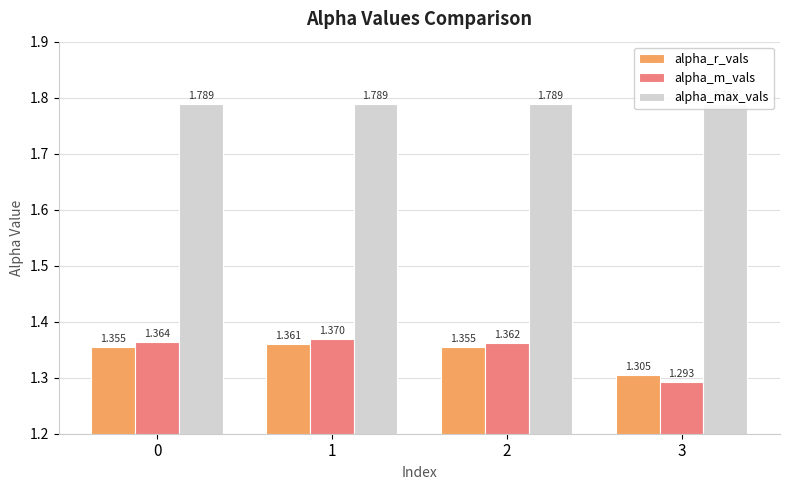

True or false: alpha_max_vals has a value of 1.8 at 1.

True